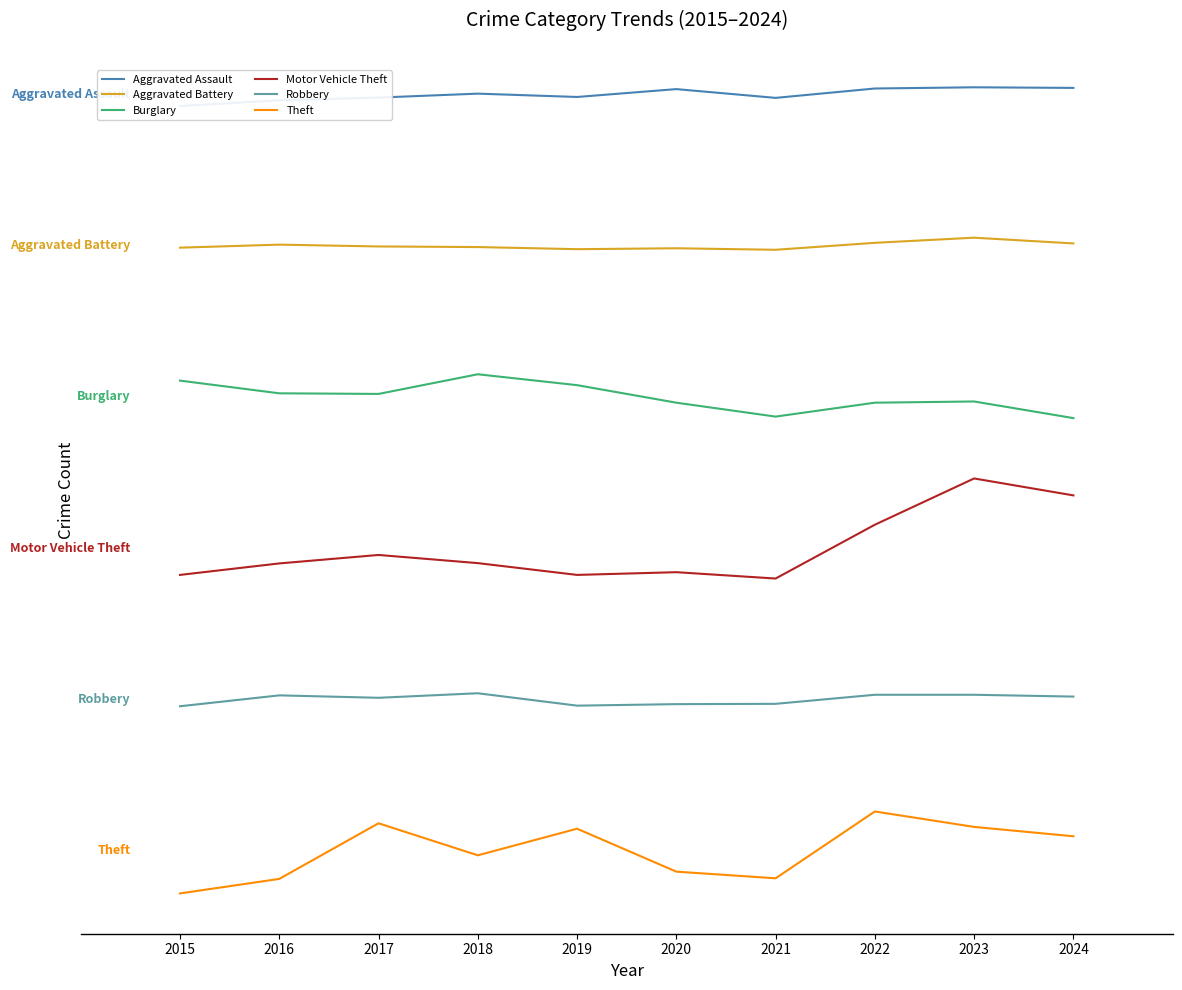

What are all the series names shown in the legend?

Aggravated Assault, Aggravated Battery, Burglary, Motor Vehicle Theft, Robbery, Theft